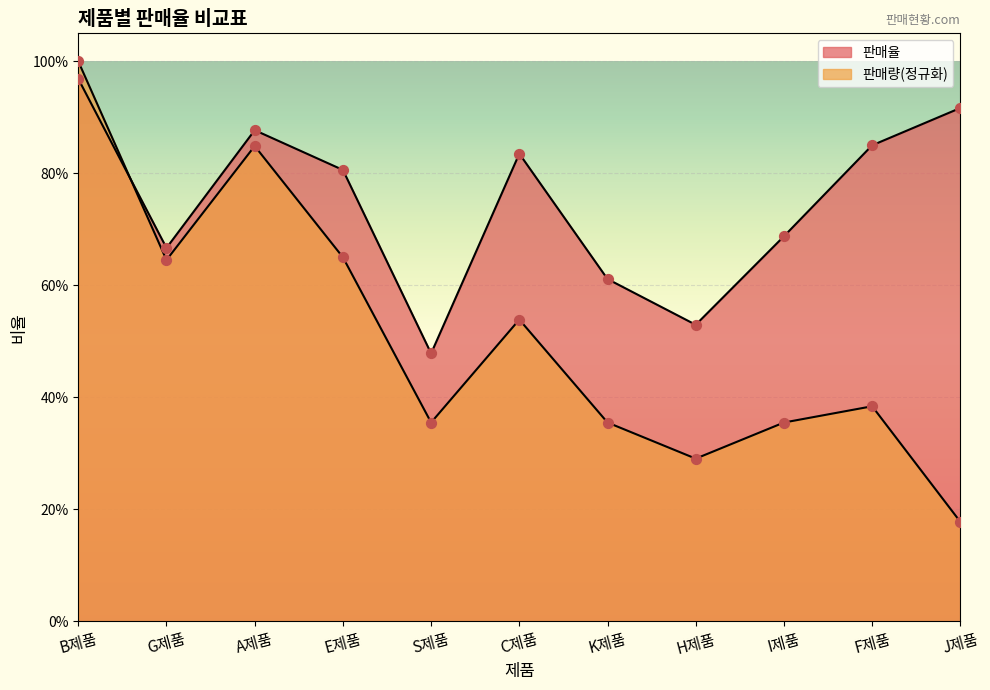

At which category is the sum across all series the highest?

B제품